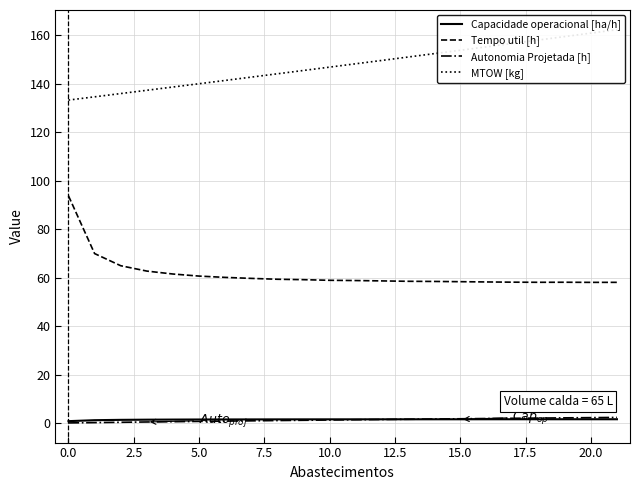

What is the average value of the Autonomia Projetada [h] series?

1.3